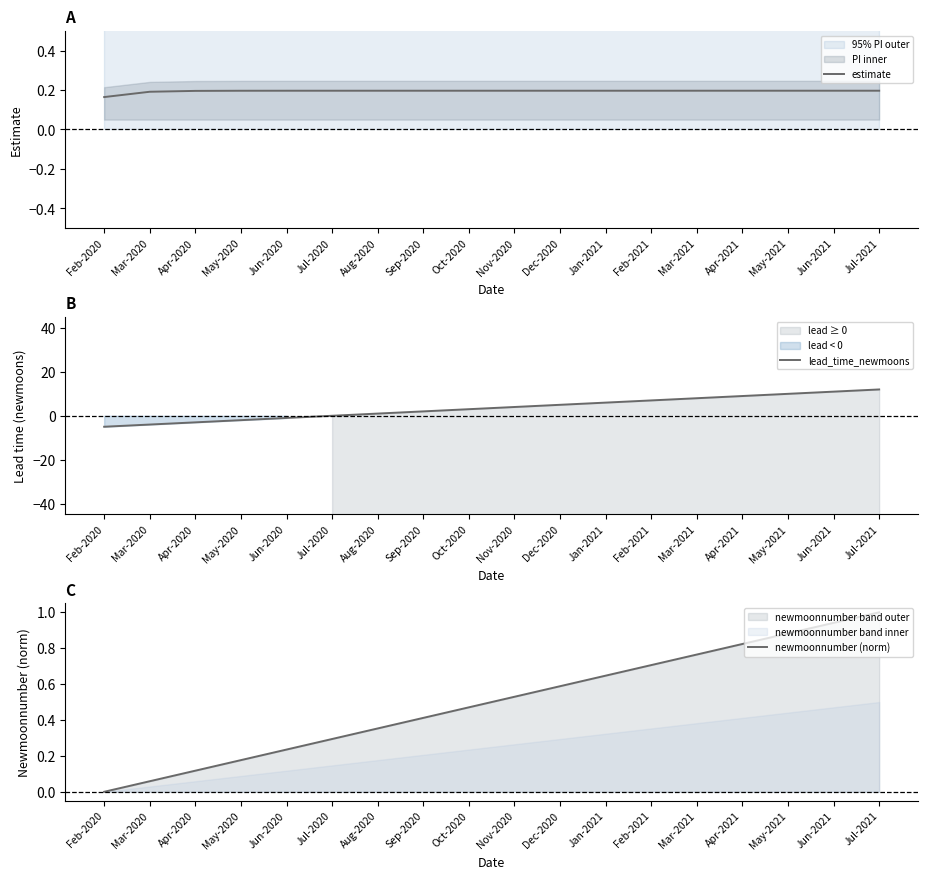

At which label is lead_time_newmoons closest to 3?

Oct-2020